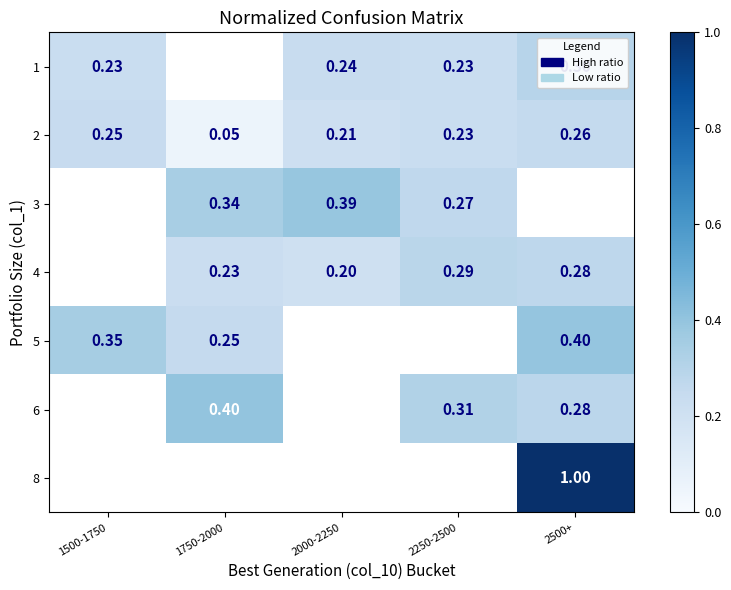

The 2 series shows 0.3 at 2500+. True or false?

True